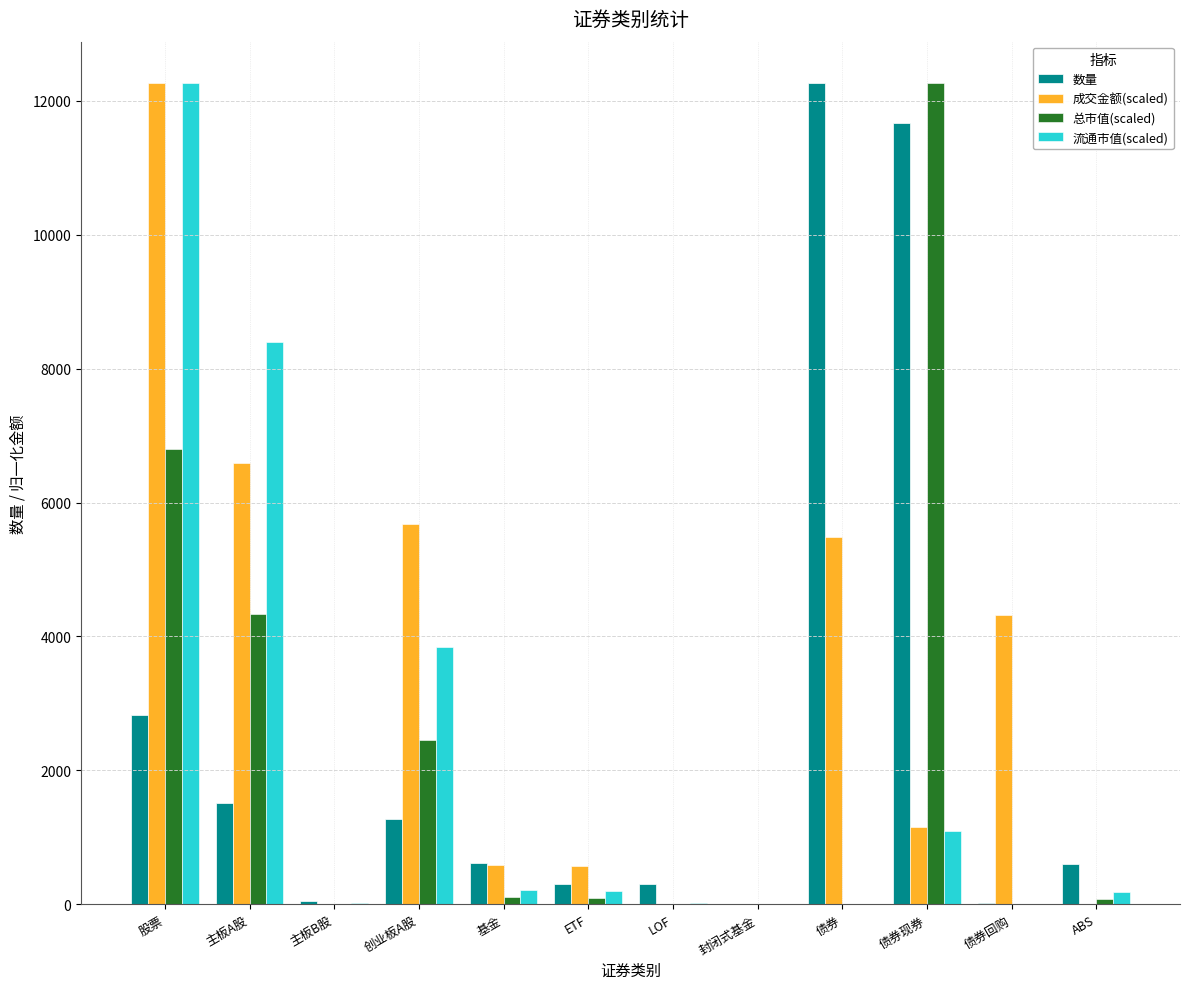

Between 股票 and ABS, which series saw the biggest shift?

成交金额(scaled)